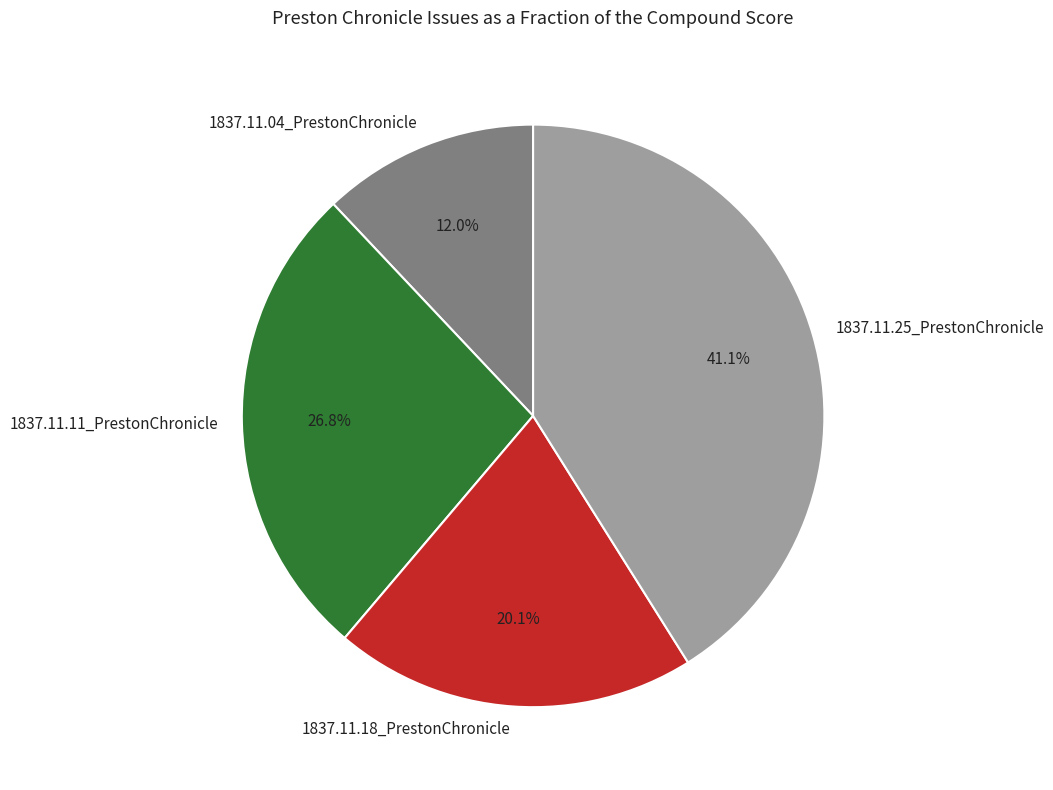

Does any single category account for the majority?

No